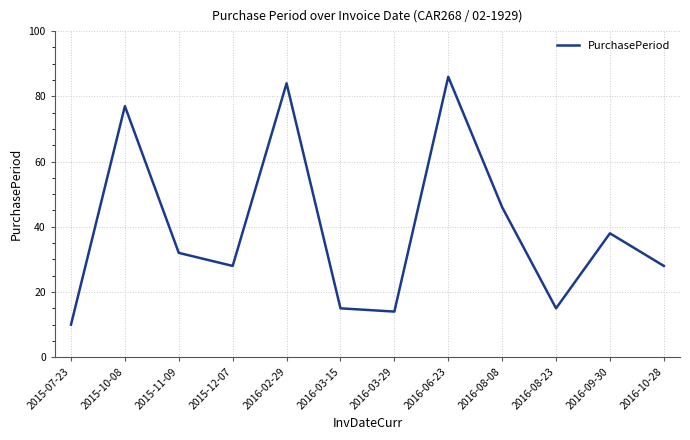

Which has a higher value, 2015-11-09 or 2016-08-23?

2015-11-09